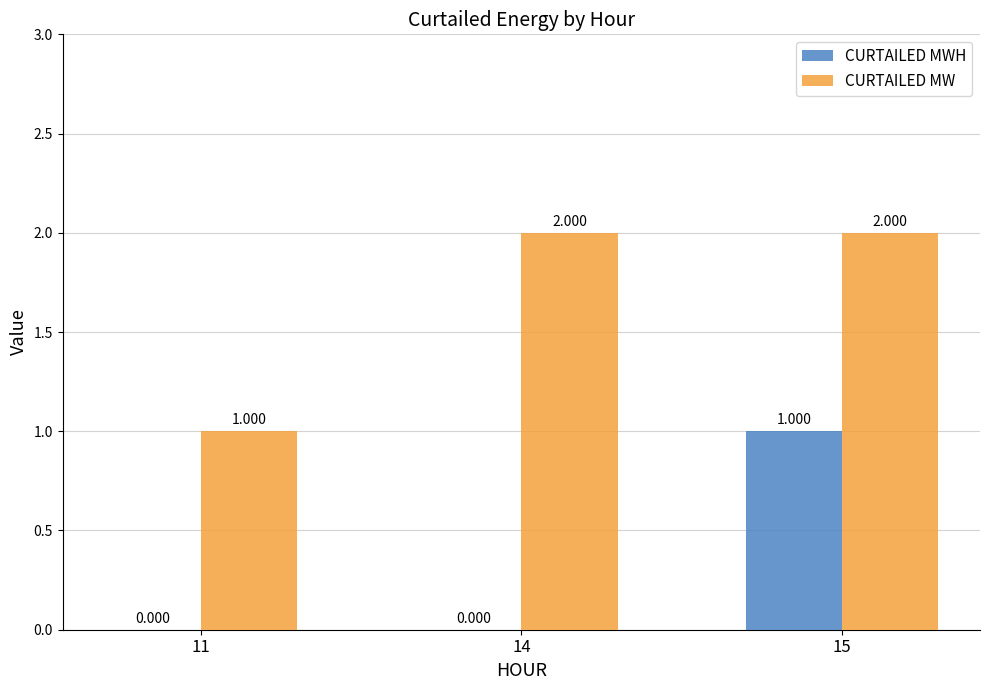

Which series has the largest total across all categories?

CURTAILED MW